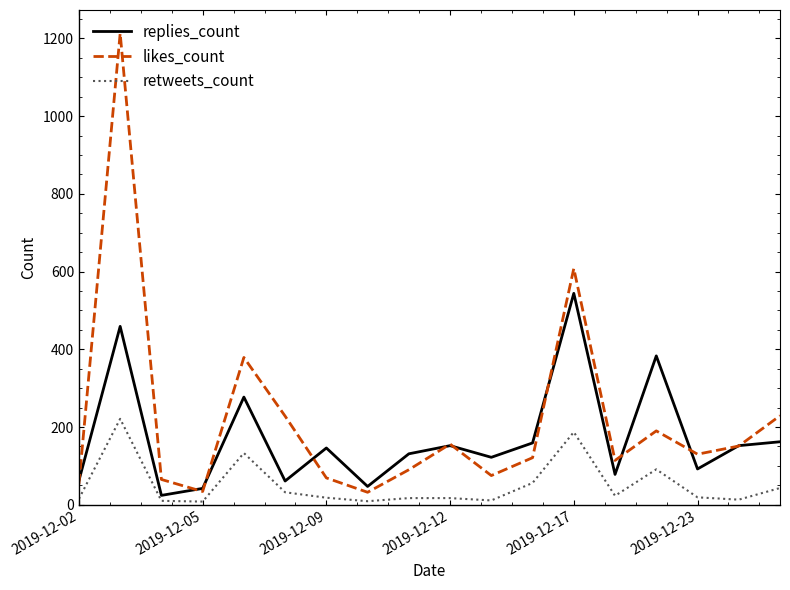

What is the maximum value shown in the chart?

1213